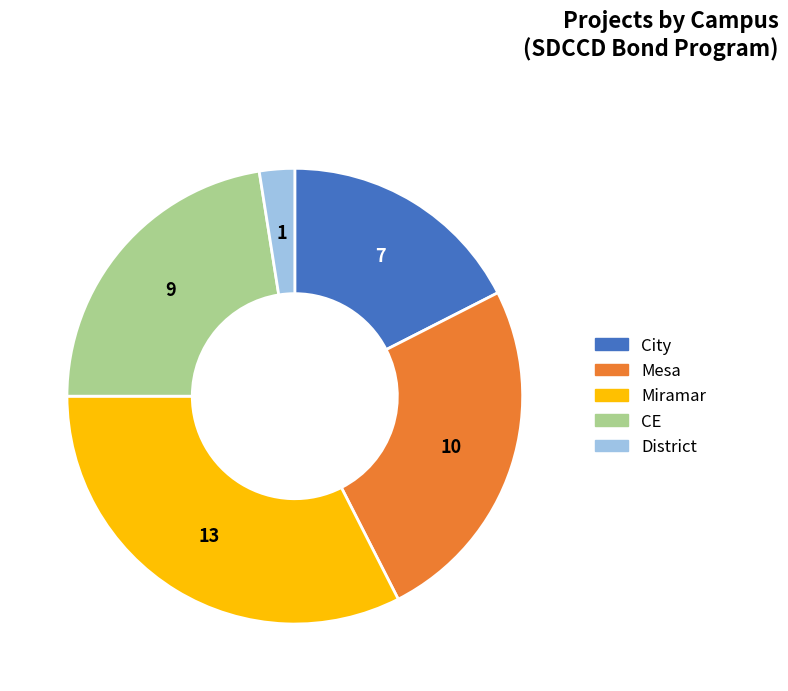

Rank the categories by value from highest to lowest.

Miramar, Mesa, CE, City, District